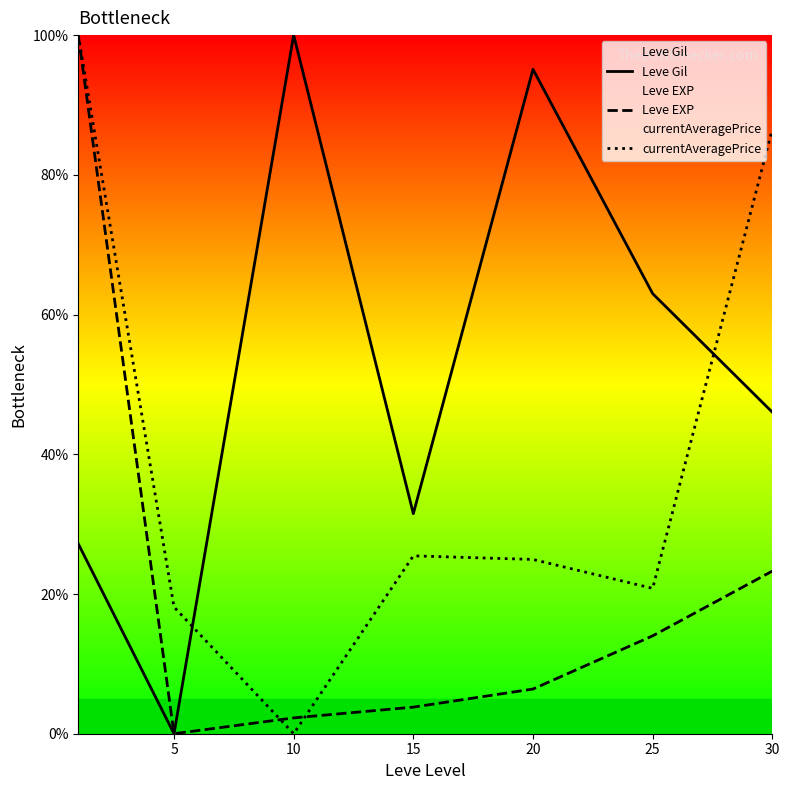

True or false: Leve Gil and Leve EXP cross at least once.

False